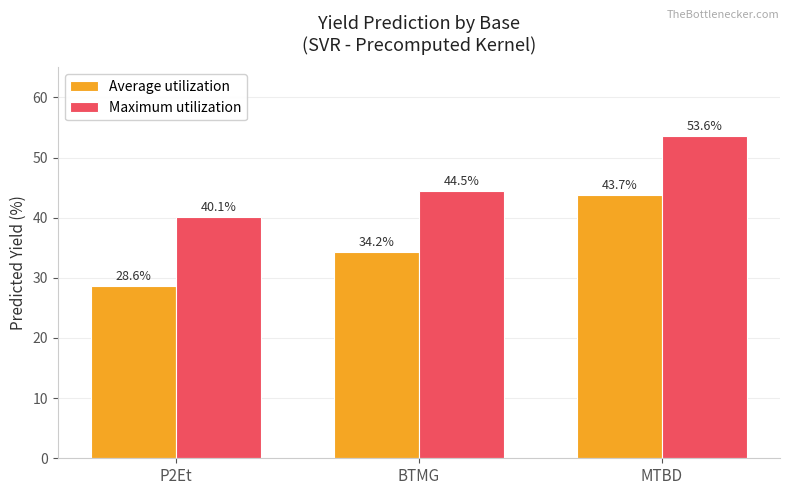

Reading left to right, what are all the values shown in this chart?

Average utilization: 28.6	34.2	43.7
Maximum utilization: 40.1	44.5	53.6